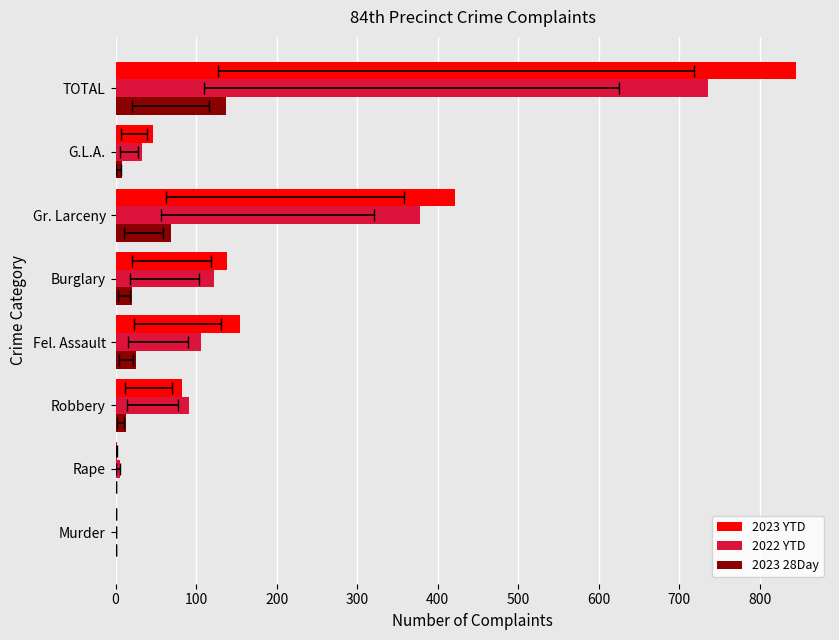

True or false: 2023 YTD has a value of 692 at Gr. Larceny.

False